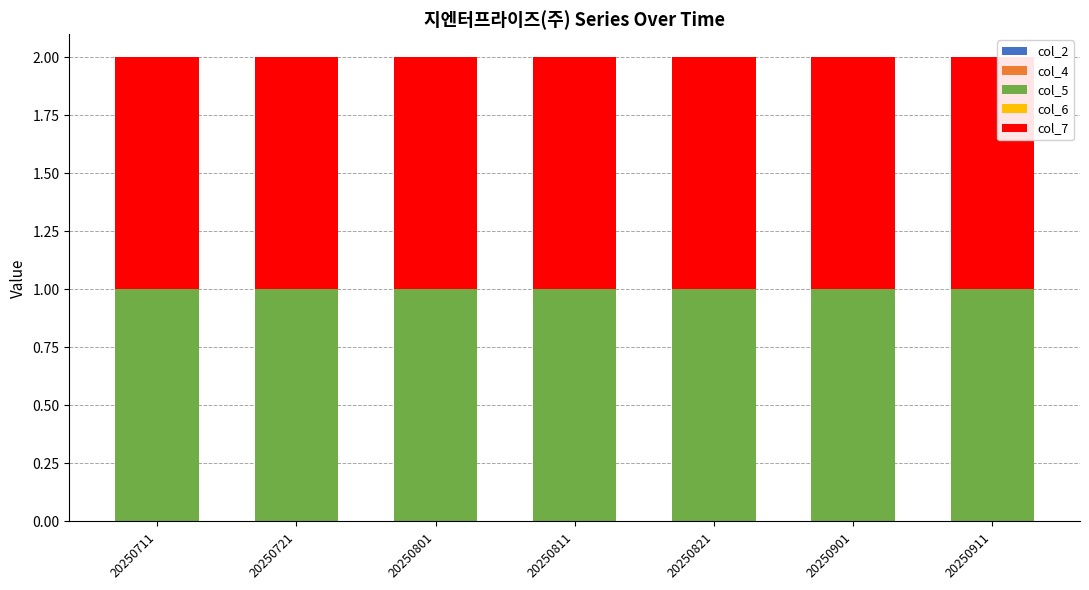

Reading right to left, transcribe all the data shown in this chart.

col_2: 0	0	0	0	0	0	0
col_4: 0	0	0	0	0	0	0
col_5: 1	1	1	1	1	1	1
col_6: 0	0	0	0	0	0	0
col_7: 1	1	1	1	1	1	1